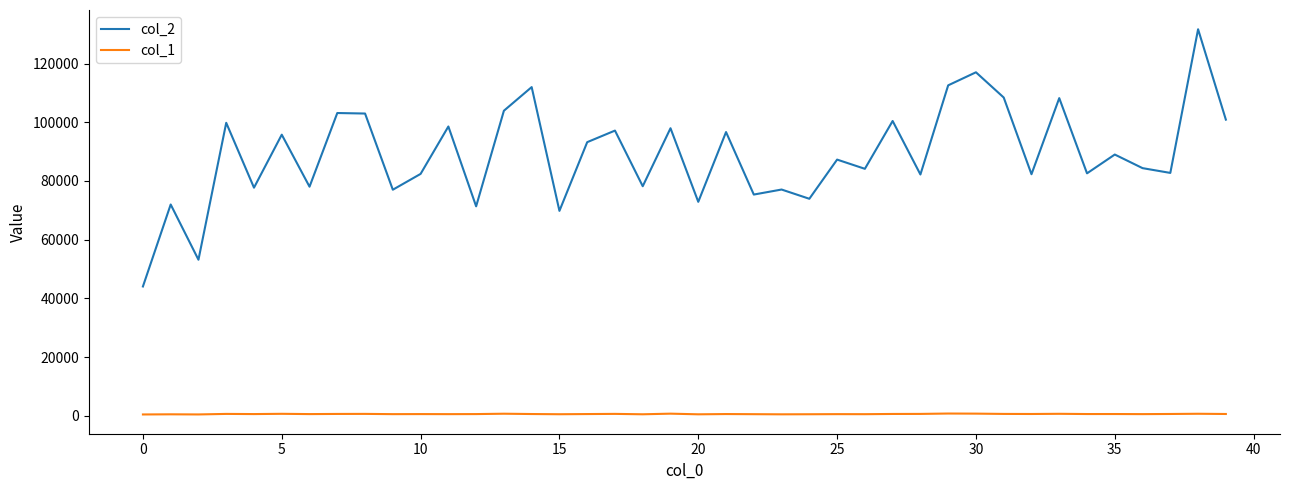

Which series has the largest total across all categories?

col_2